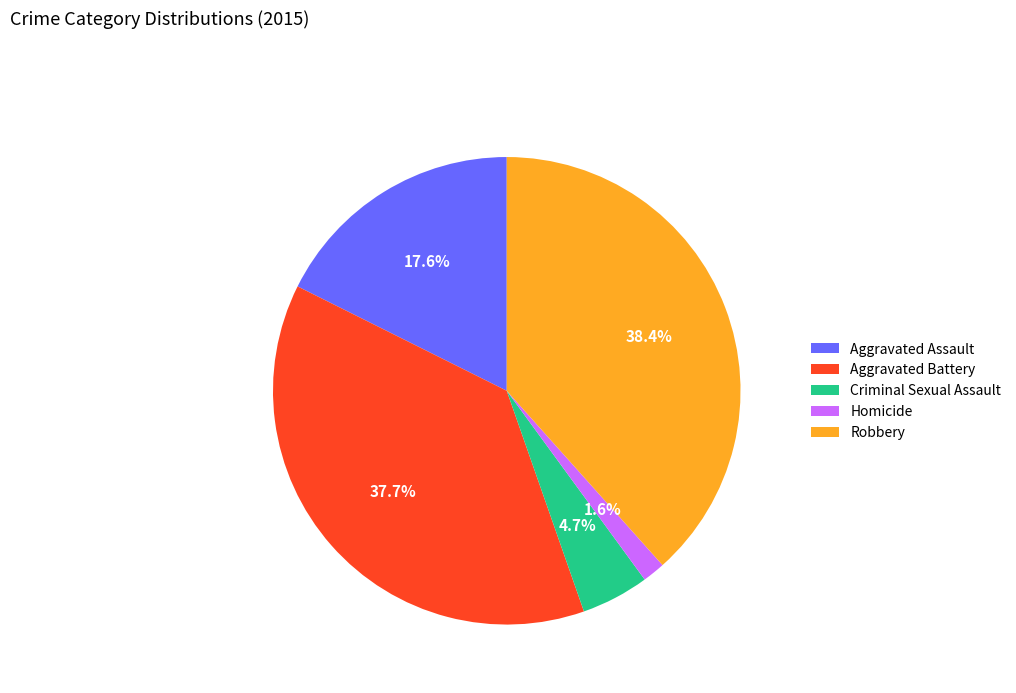

What percentage is the Homicide slice, to the nearest percent?

2%